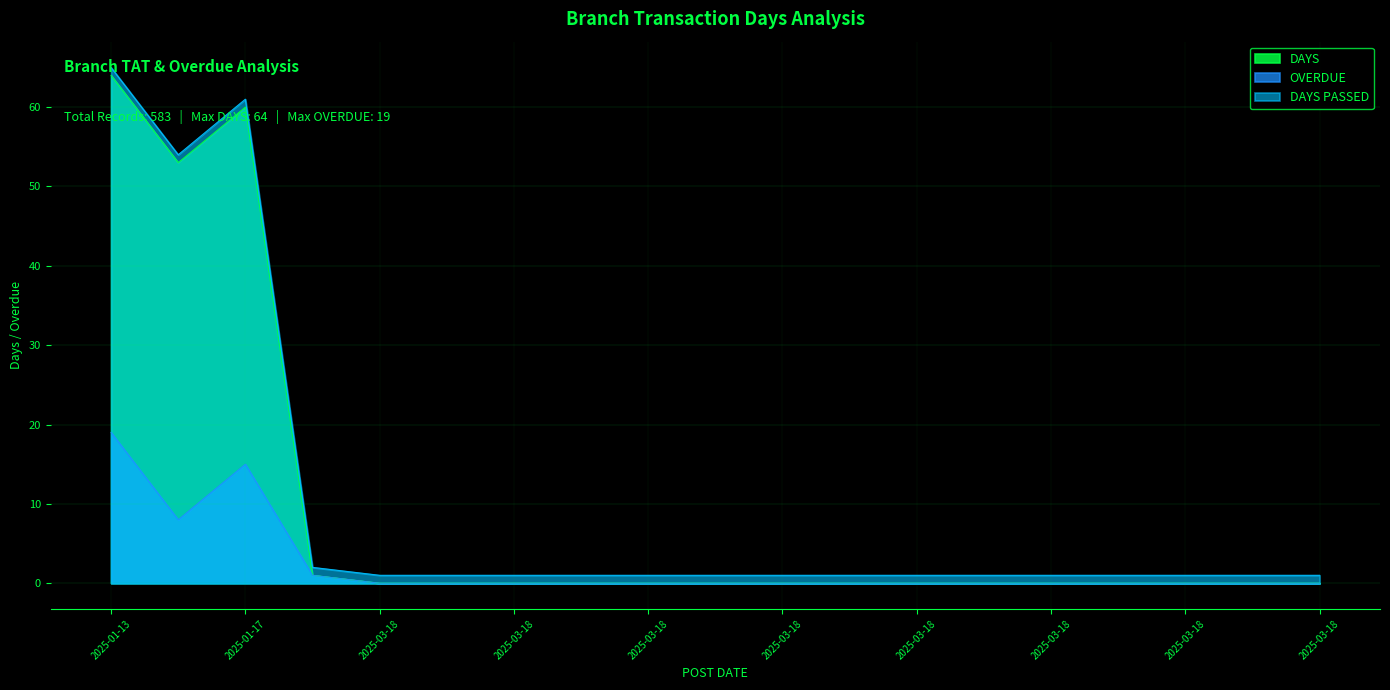

At which category does DAYS reach its first local valley?

2025-01-24